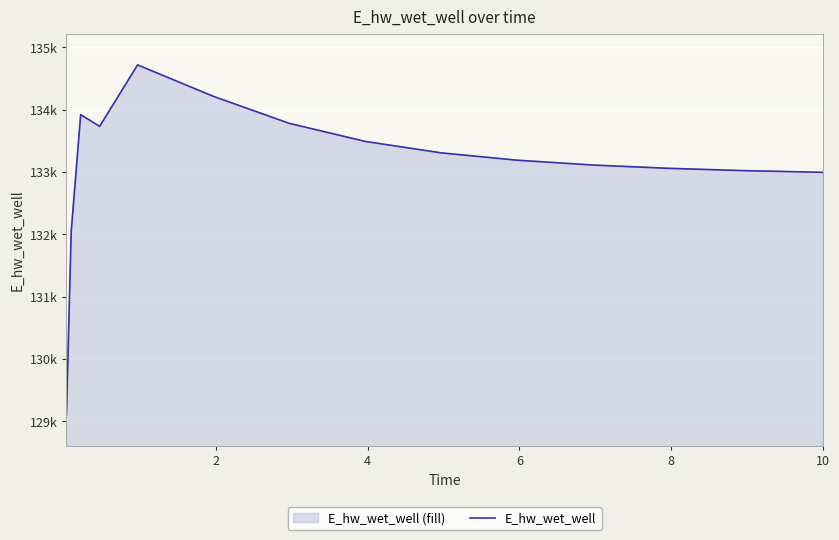

Reading left to right, extract all data points from this chart.

129109.5	132043.8	133921.8	133733.2	134719.7	134214.3	133781.2	133491.7	133307.9	133190.3	133112.7	133059.7	133022.6	132996.2	132995.6